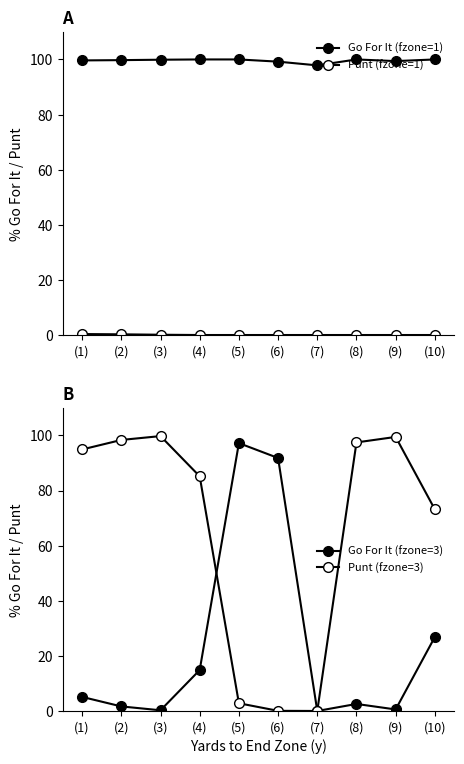

Where is Punt (fzone=3) nearest to the value 49?

(10)